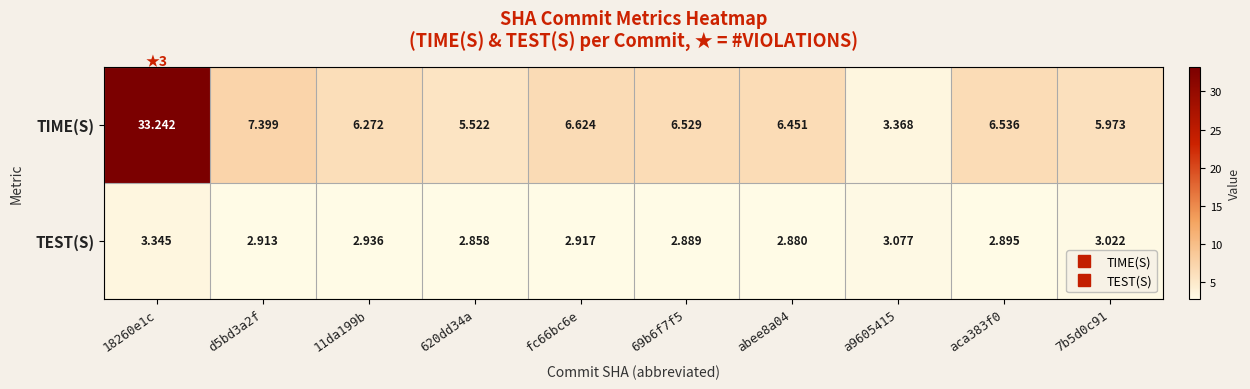

Count the number of categories in the chart.

10